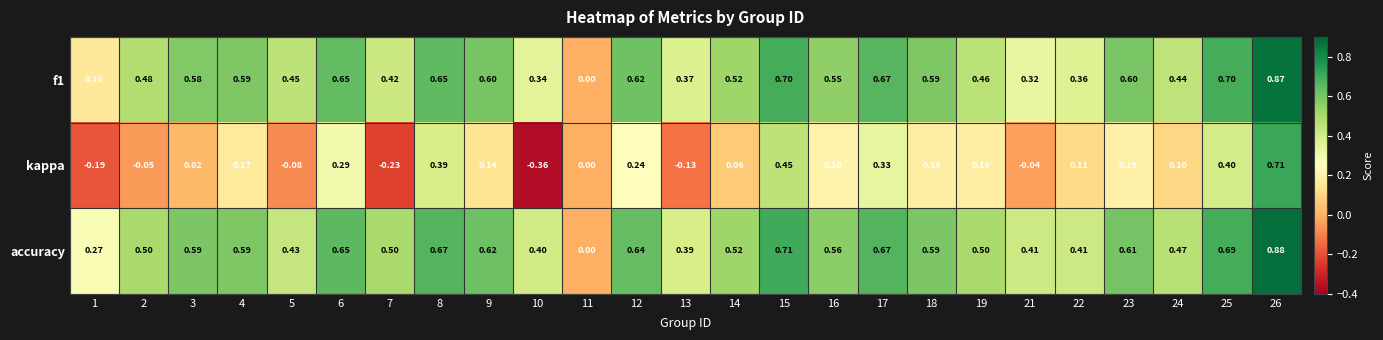

Which series changed the most between 7 and 21?

kappa